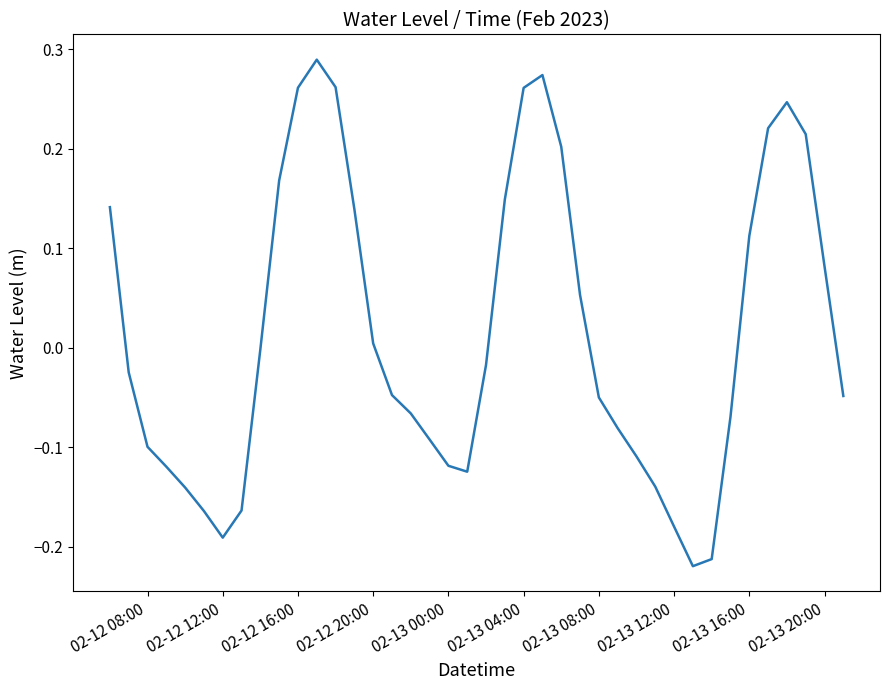

What is the difference between the maximum and minimum values?

0.5